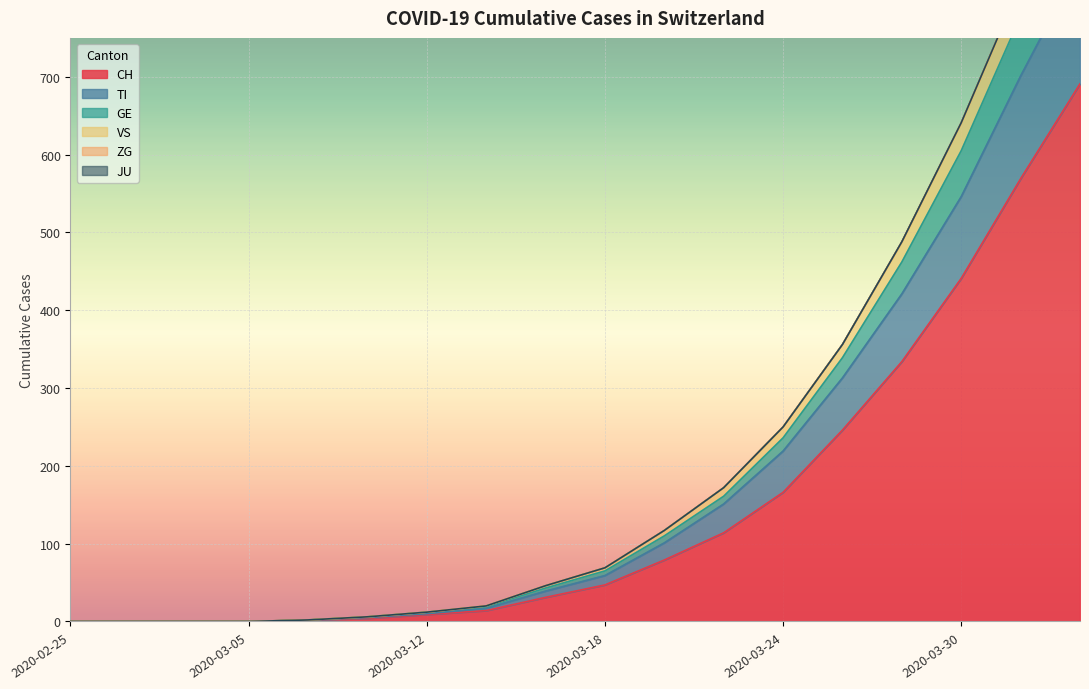

True or false: TI and GE cross at least once.

False